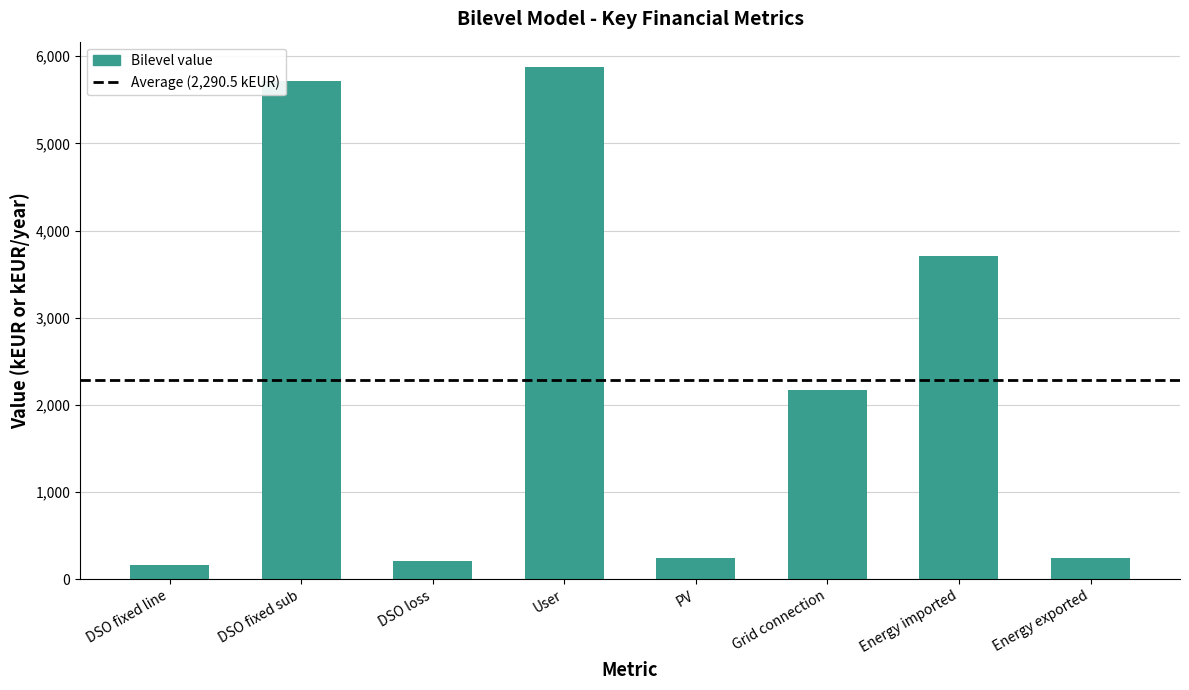

The chart shows a value of 213.5 at DSO loss. True or false?

True